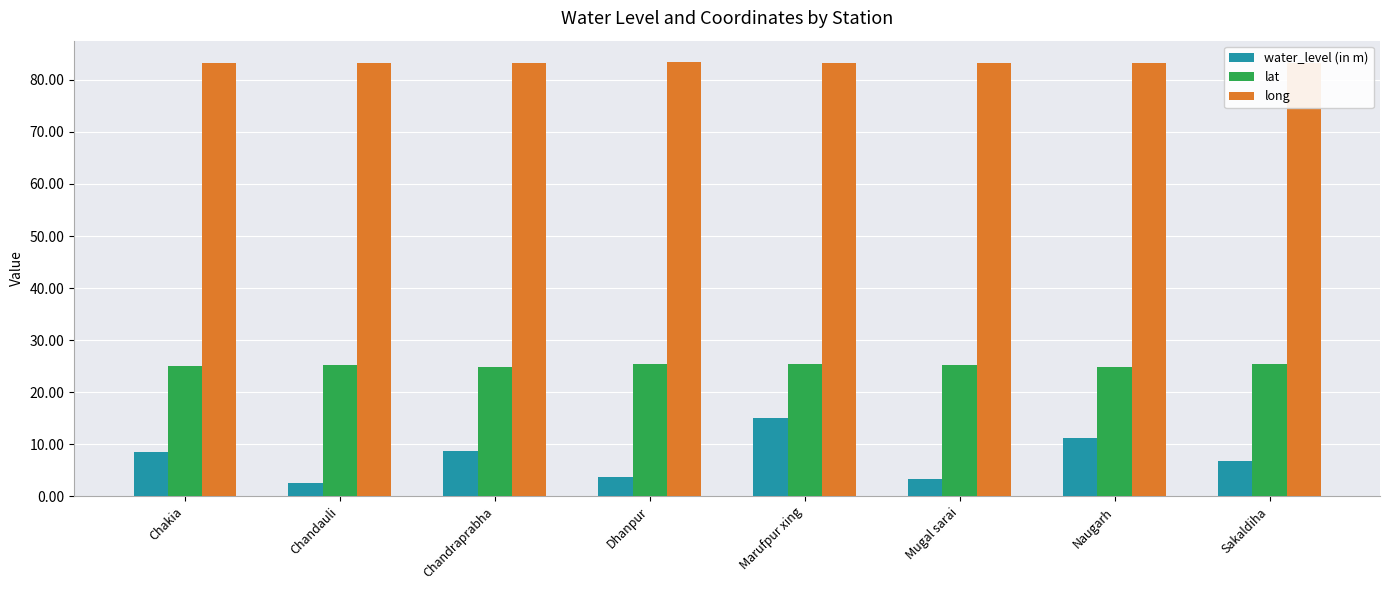

True or false: water_level (in m) has a value of 6.8 at Sakaldiha.

True